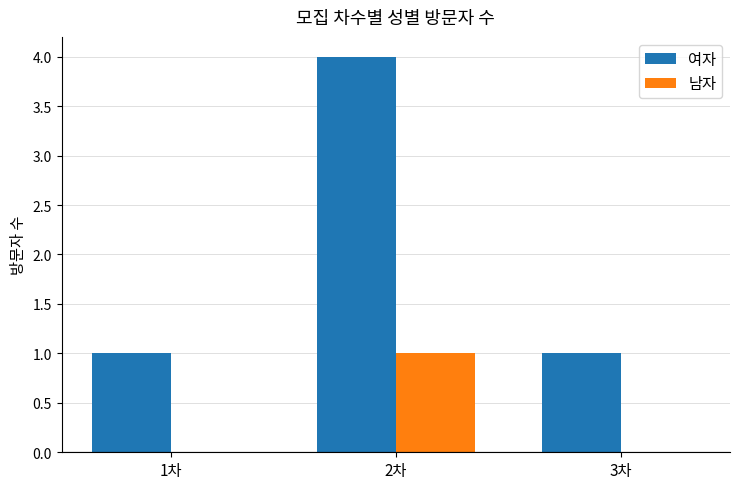

Which series changed the most between 2차 and 3차?

여자